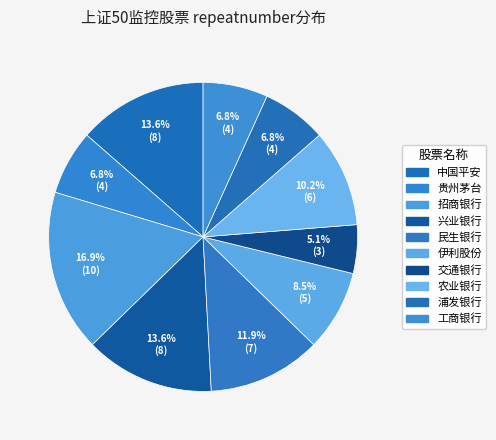

To the nearest percent, what percentage of the pie is 兴业银行?

14%